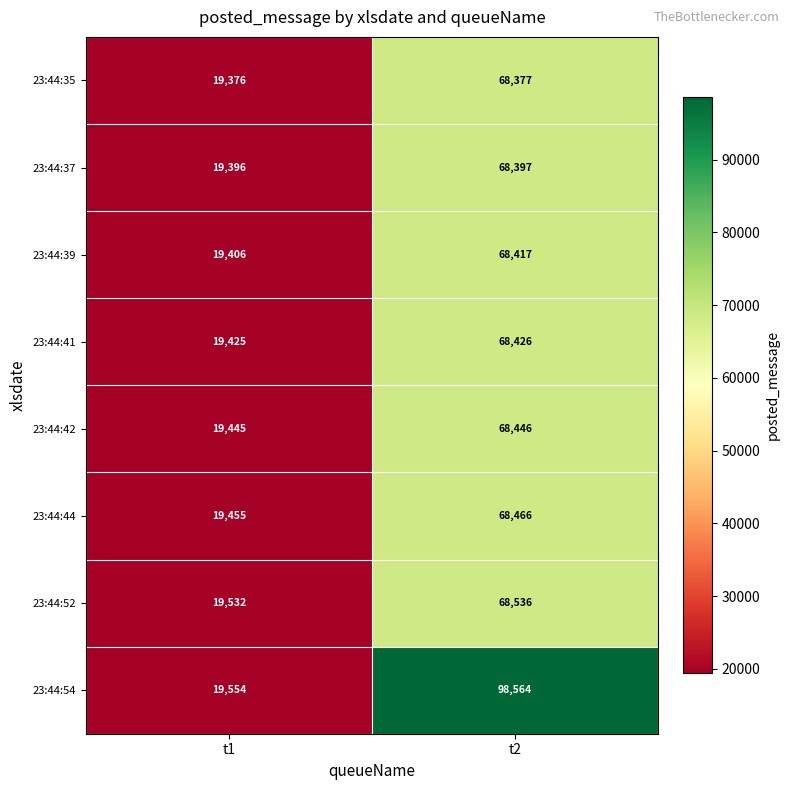

Is it true that 23:44:44 equals 19455 at t1?

True